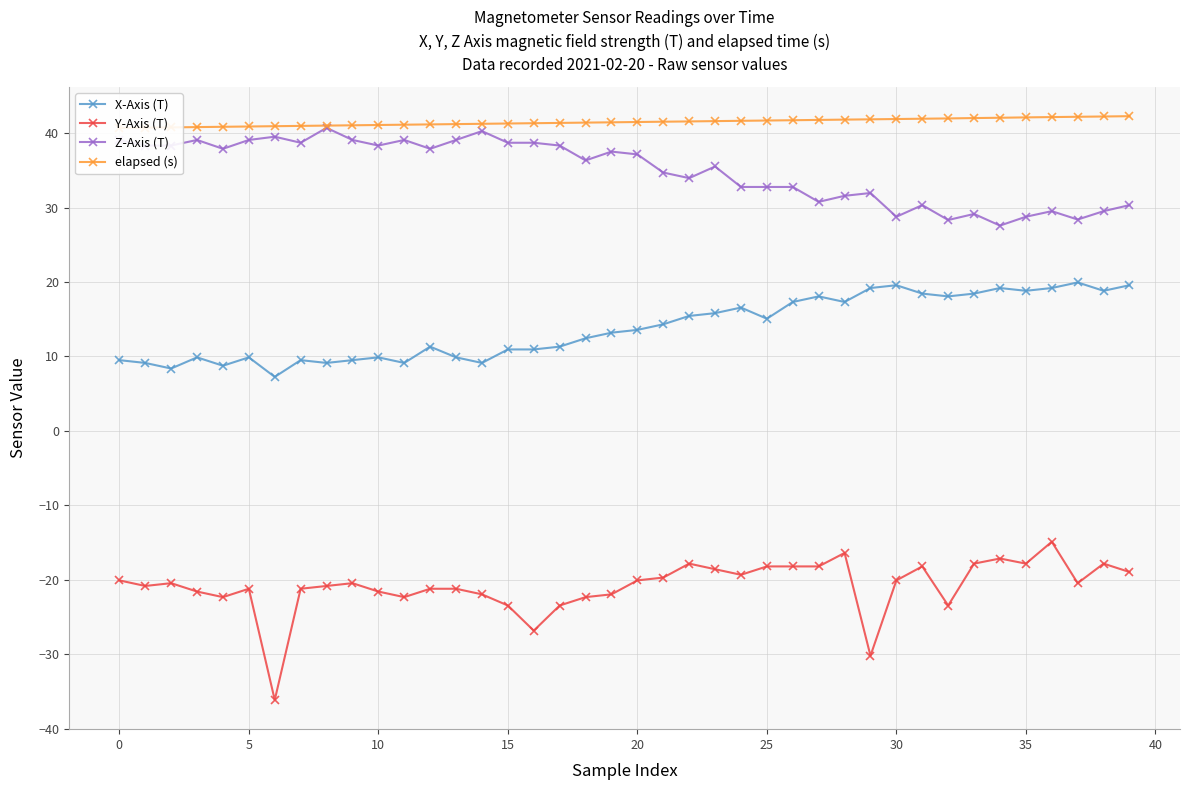

What is the lowest value of the X-Axis (T) series?

7.3